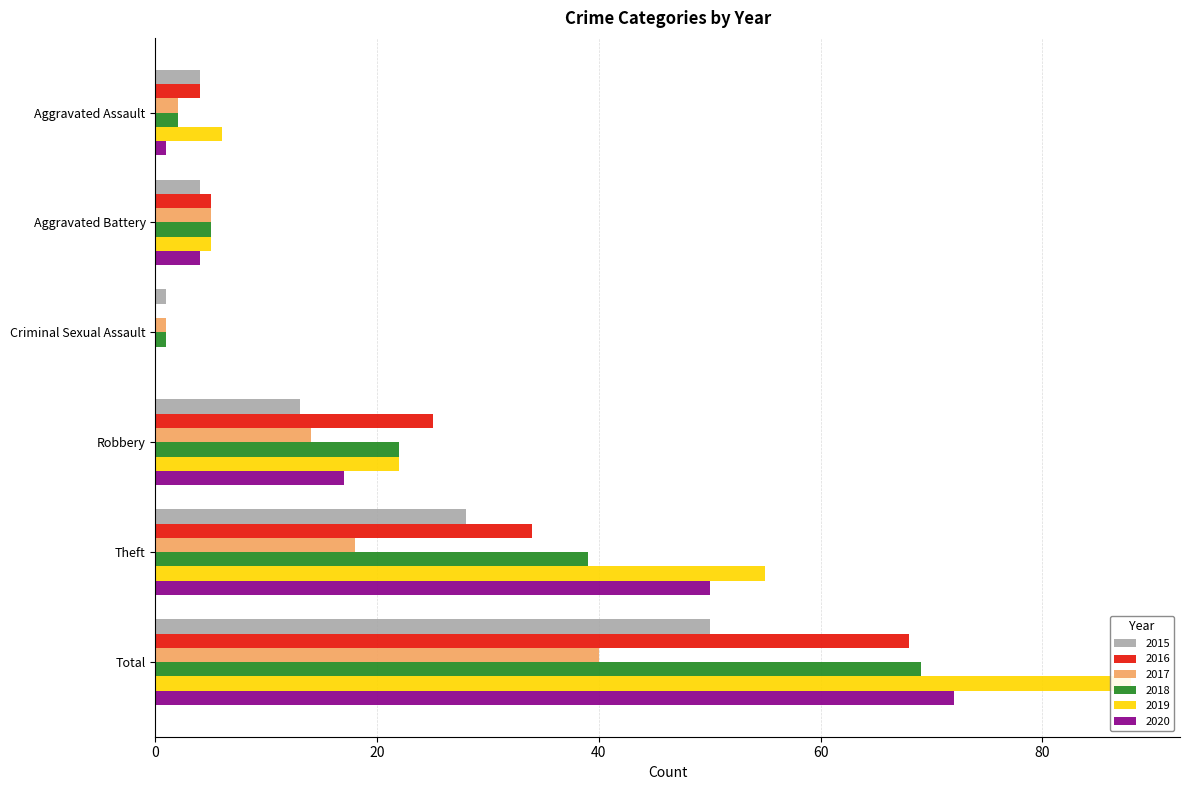

Is it true that 2015 equals 0 at Criminal Sexual Assault?

False